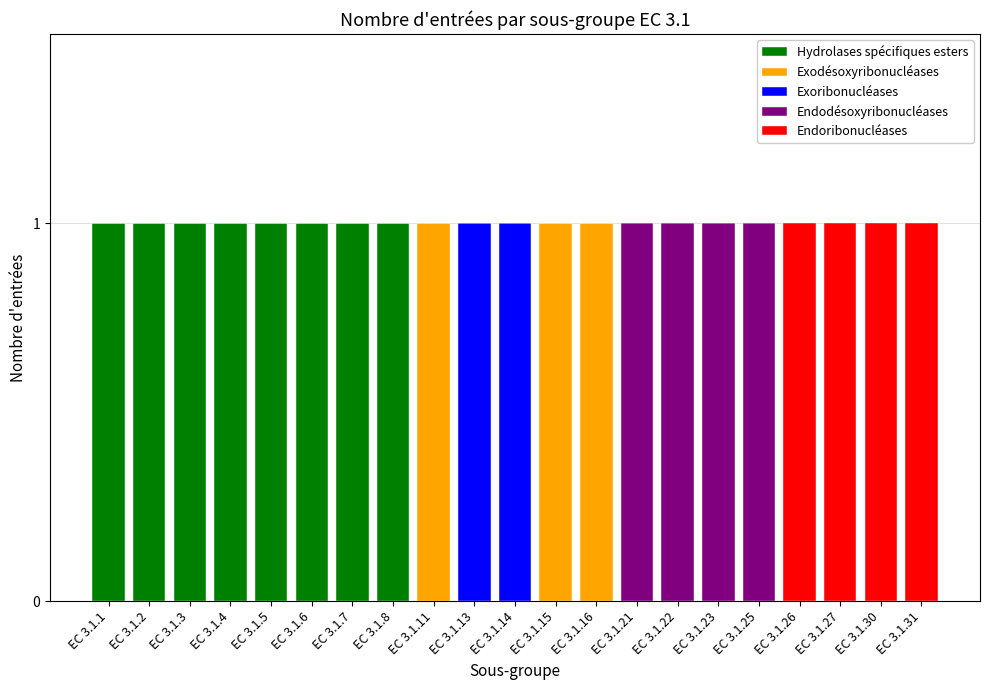

The Hydrolases spécifiques esters series shows 0 at EC 3.1.11. True or false?

True